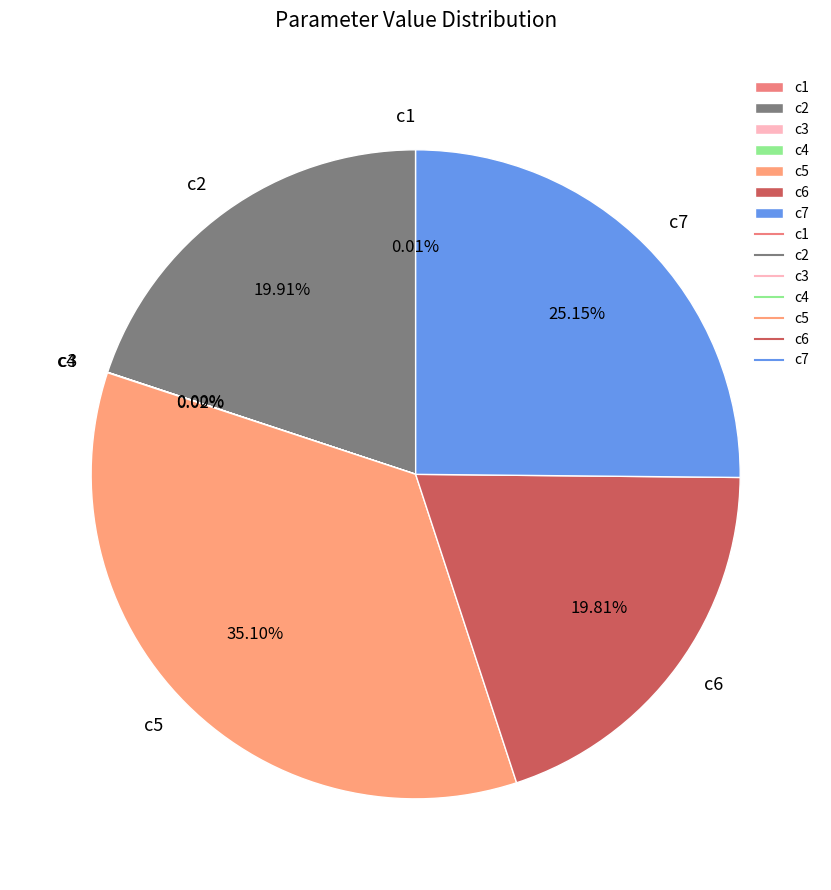

Combined, do c5 and c7 account for over 50%?

Yes